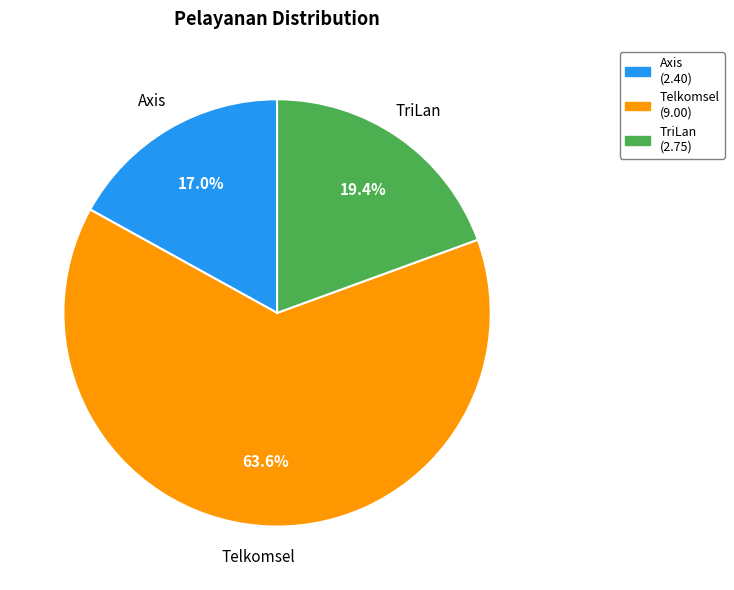

How many slices are in this pie chart?

3